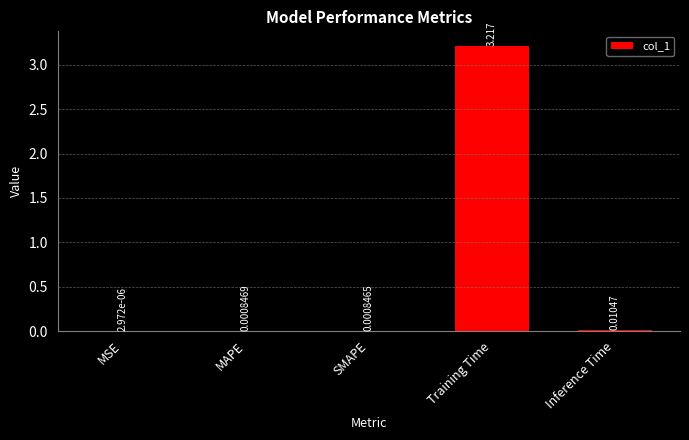

Which category has the highest value across all series?

Training Time